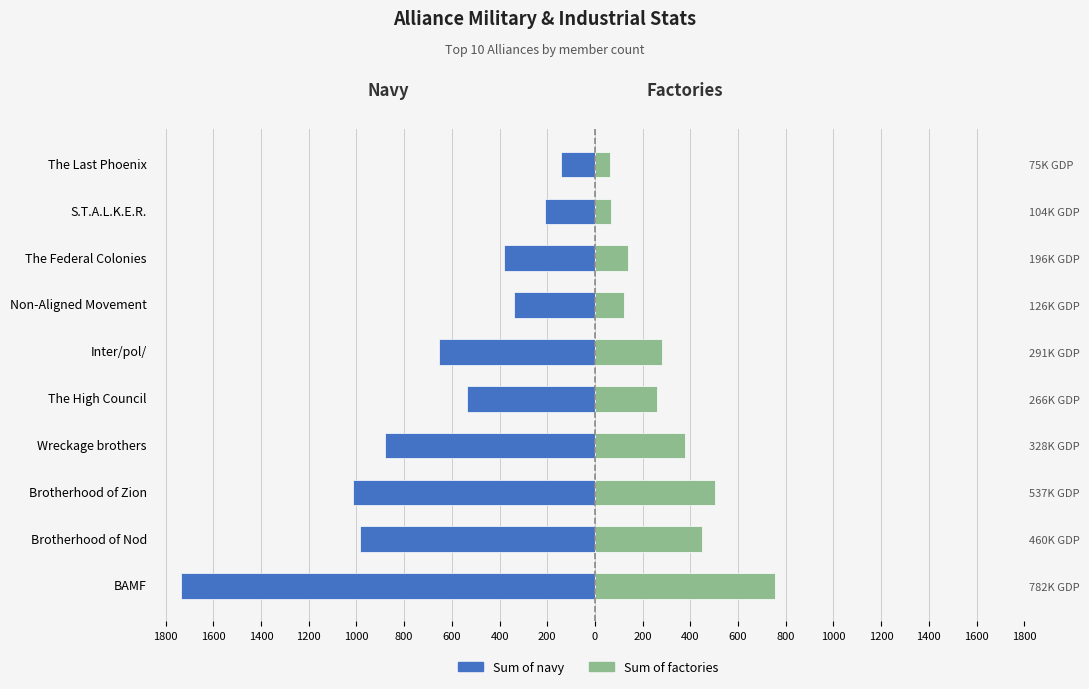

What is the sum of the Sum of navy values at Inter/pol/ and The Federal Colonies?

-1036